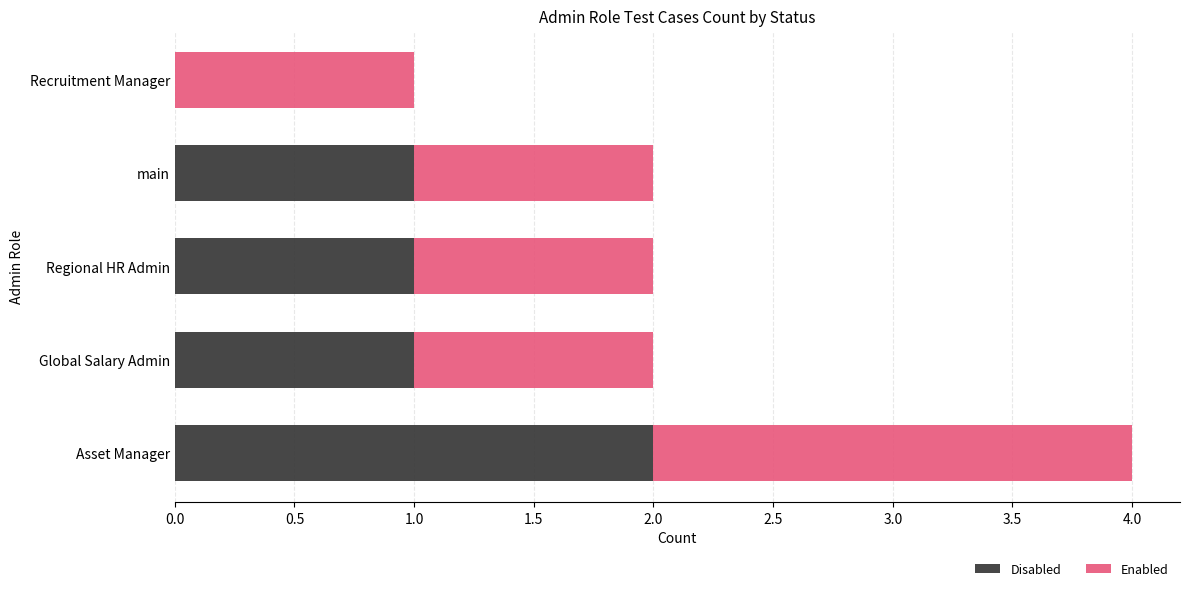

What are all the series names shown in the legend?

Disabled, Enabled